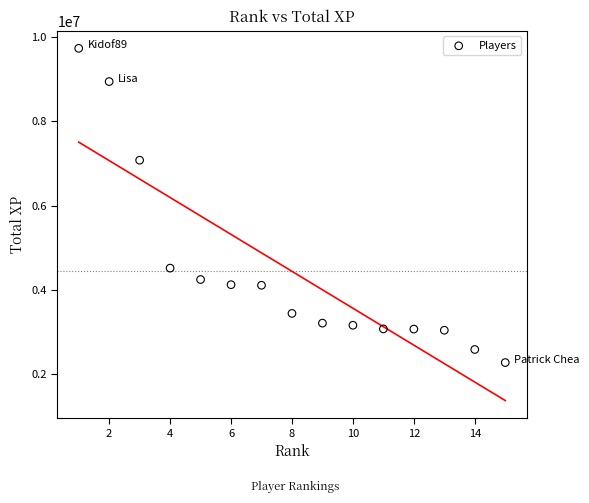

What is the range of Y values (max minus min)?

7450973